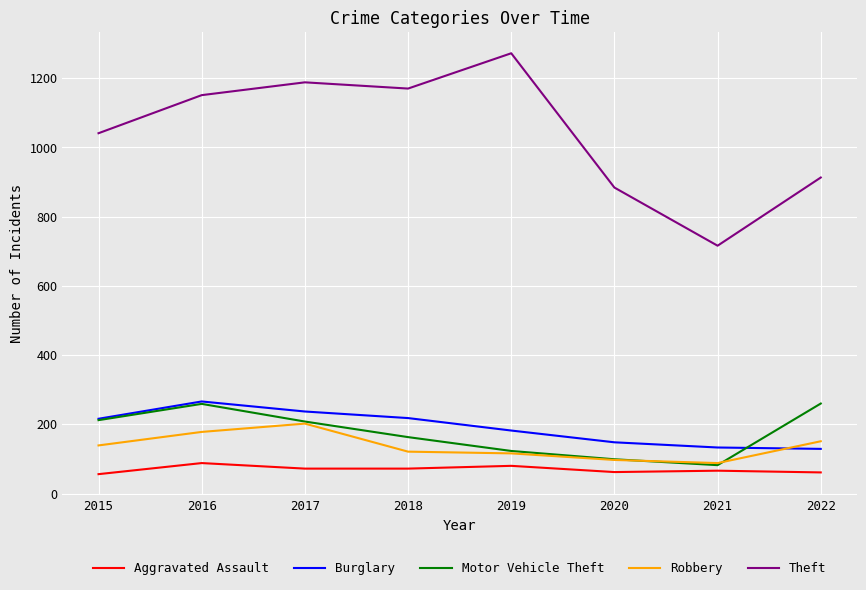

What is the sum of the Robbery values at 2021 and 2020?

185